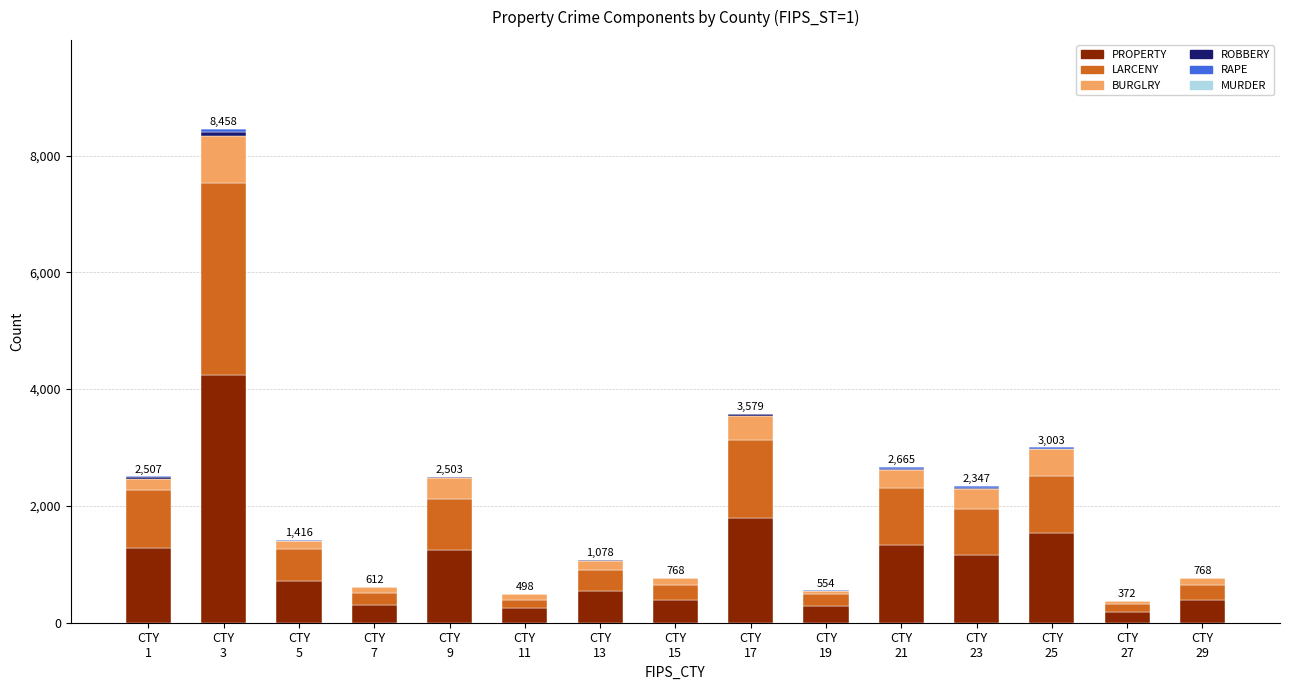

Which category has the highest value in the PROPERTY series?

CTY
3